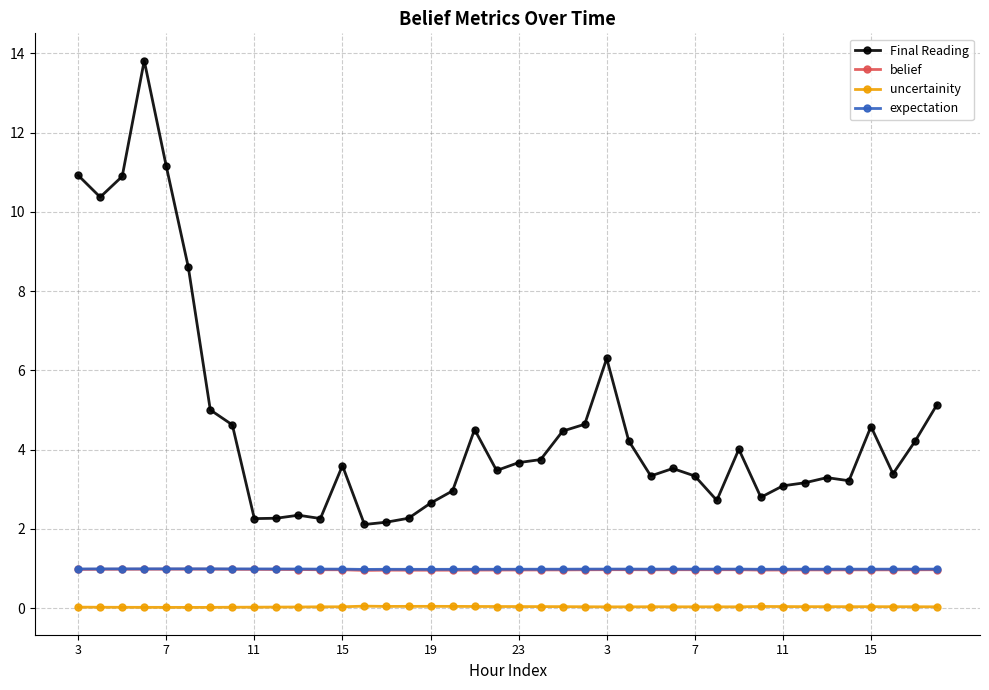

At how many categories does at least one series exceed 0?

40